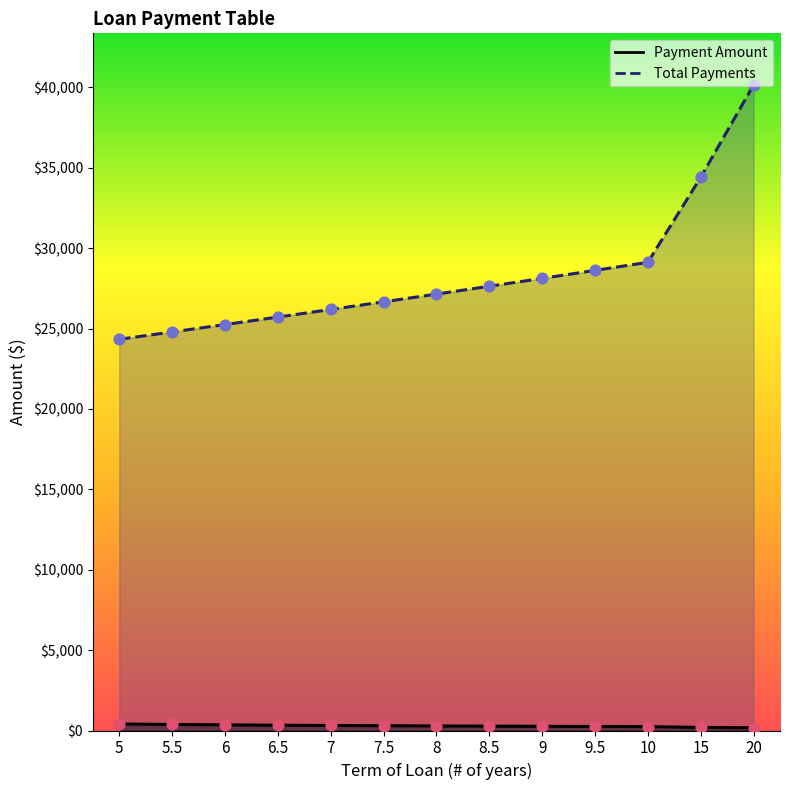

What are all the series names shown in the legend?

Payment Amount, Total Payments